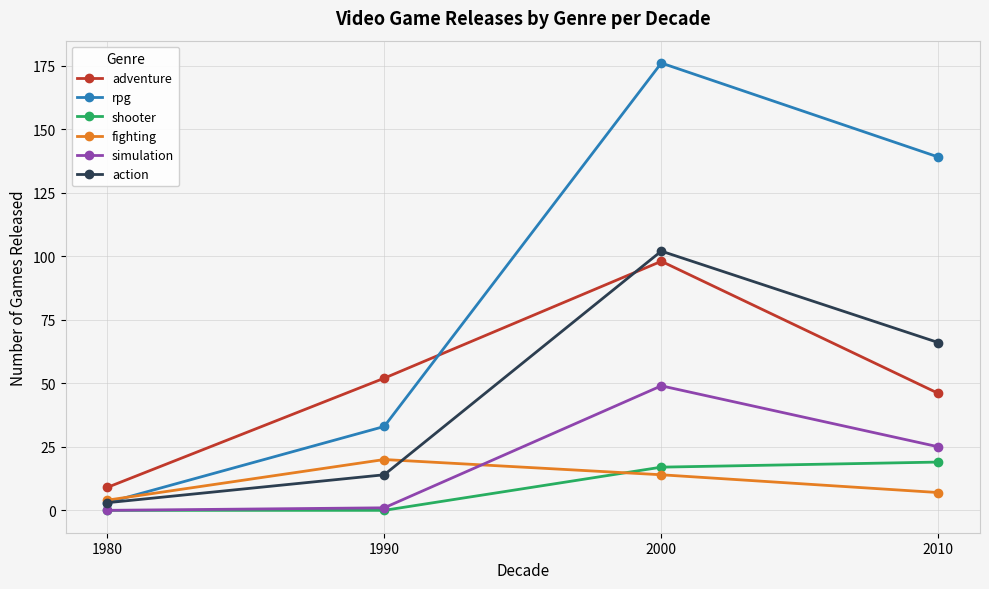

Which series has the largest range (max minus min)?

rpg